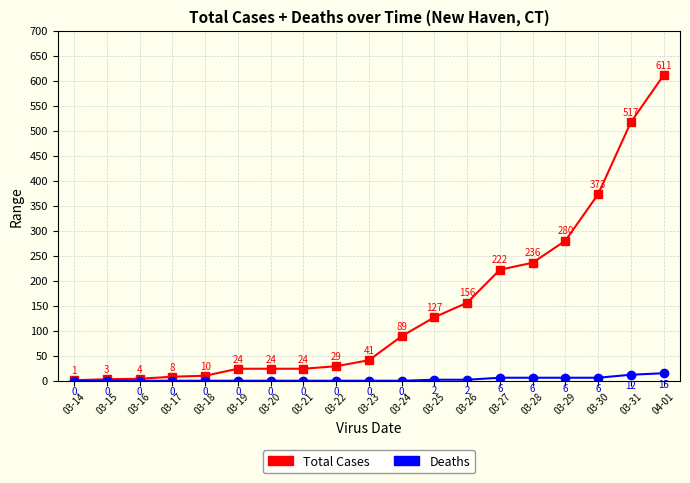

True or false: Deaths and Total Cases intersect in this chart.

False